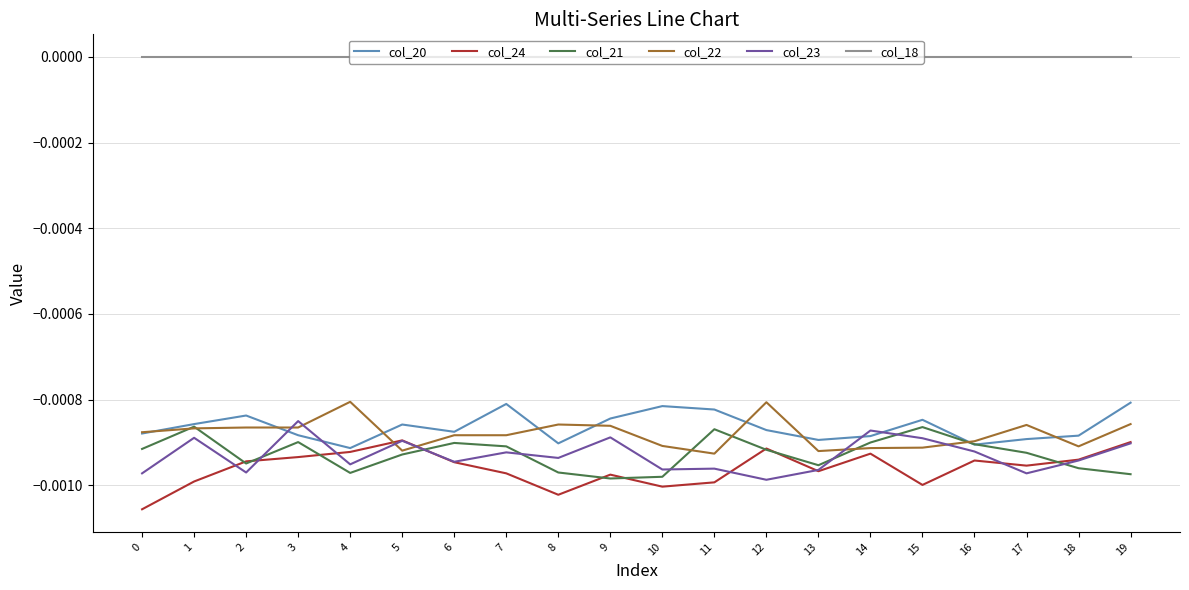

Is the value of col_18 at 19 greater than the value of col_21 at 0?

Yes